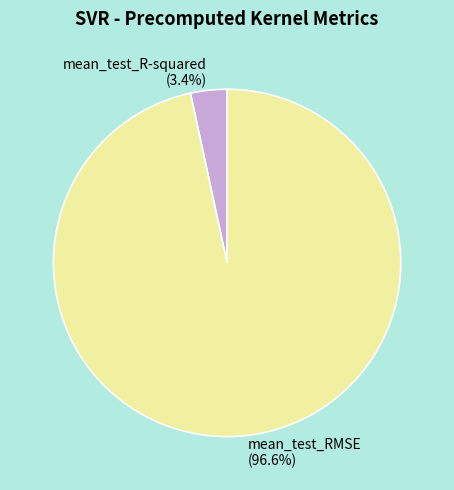

How many segments does this pie chart have?

2